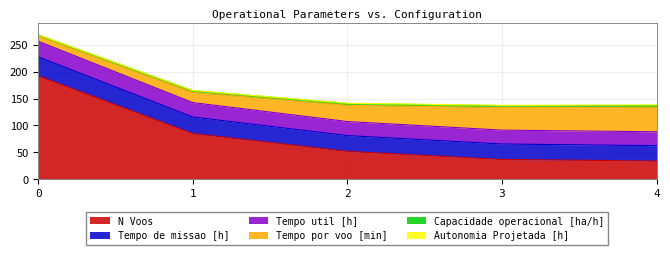

What is the lowest value of the N Voos series?

34.0